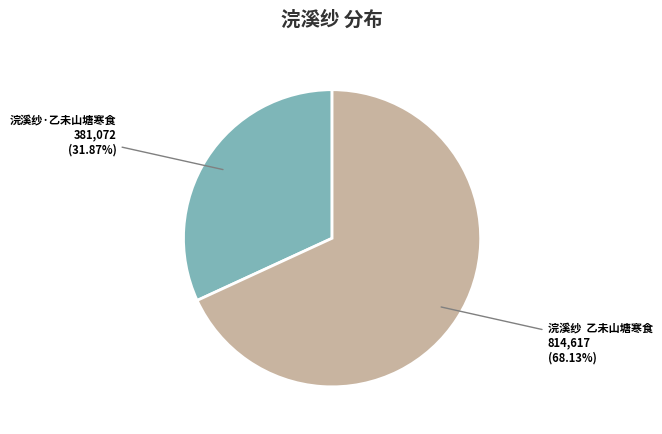

Which category has the smallest portion of the pie?

浣溪纱·乙未山塘寒食